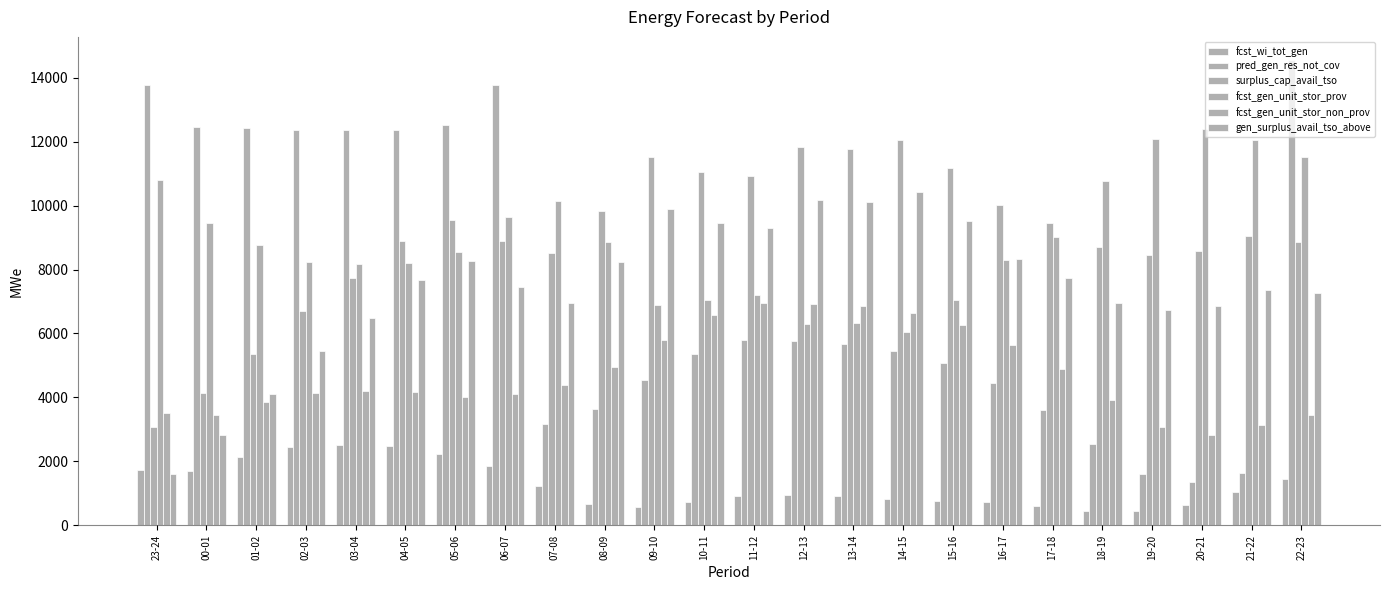

What is the sum of all fcst_wi_tot_gen values?

30030